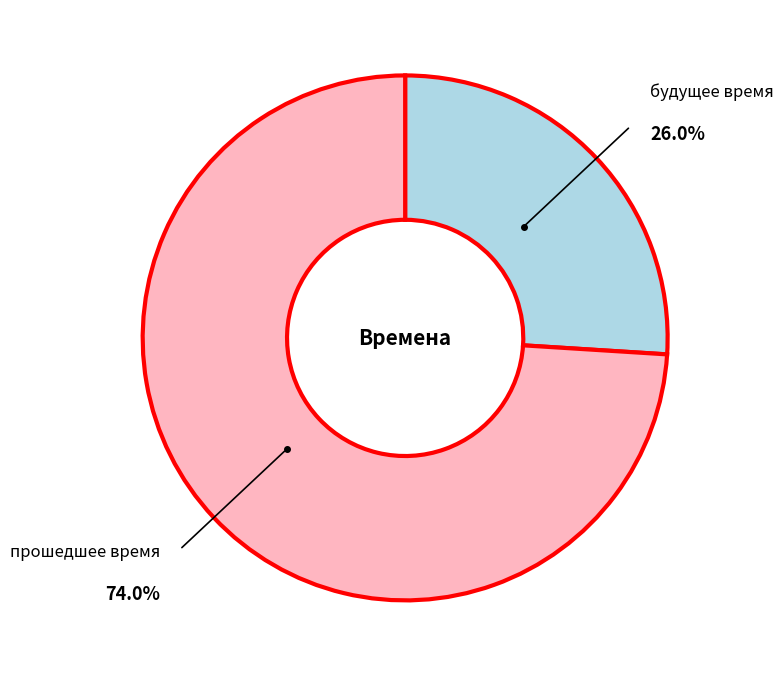

Is there a majority slice in this chart?

Yes